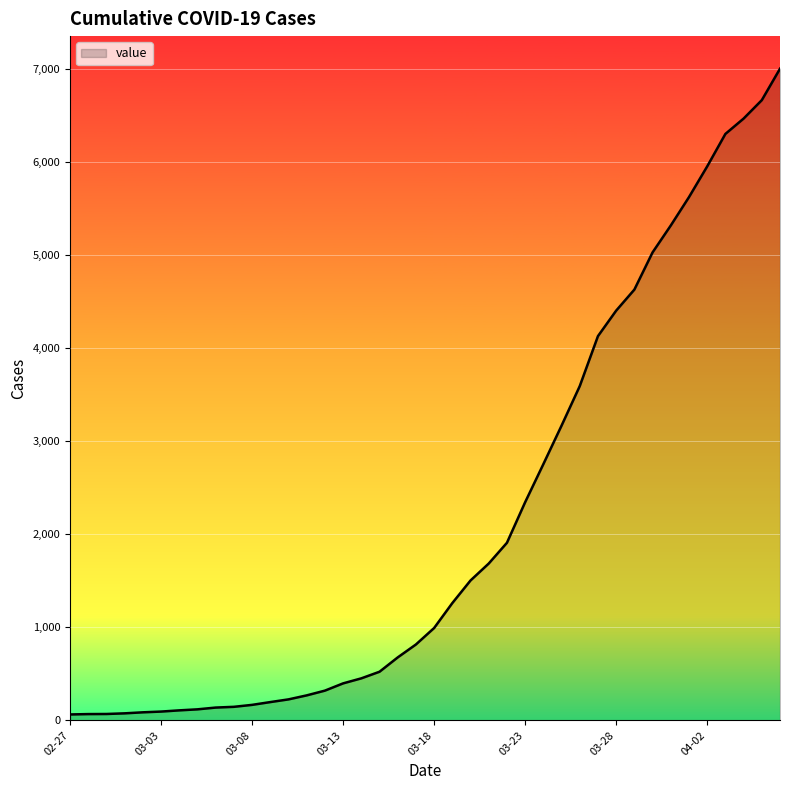

What is the difference between the maximum and minimum values?

6940